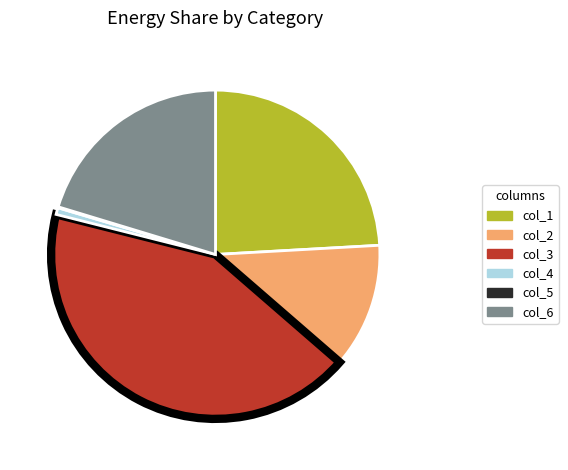

The col_4 slice represents 1% of the pie. True or false?

True